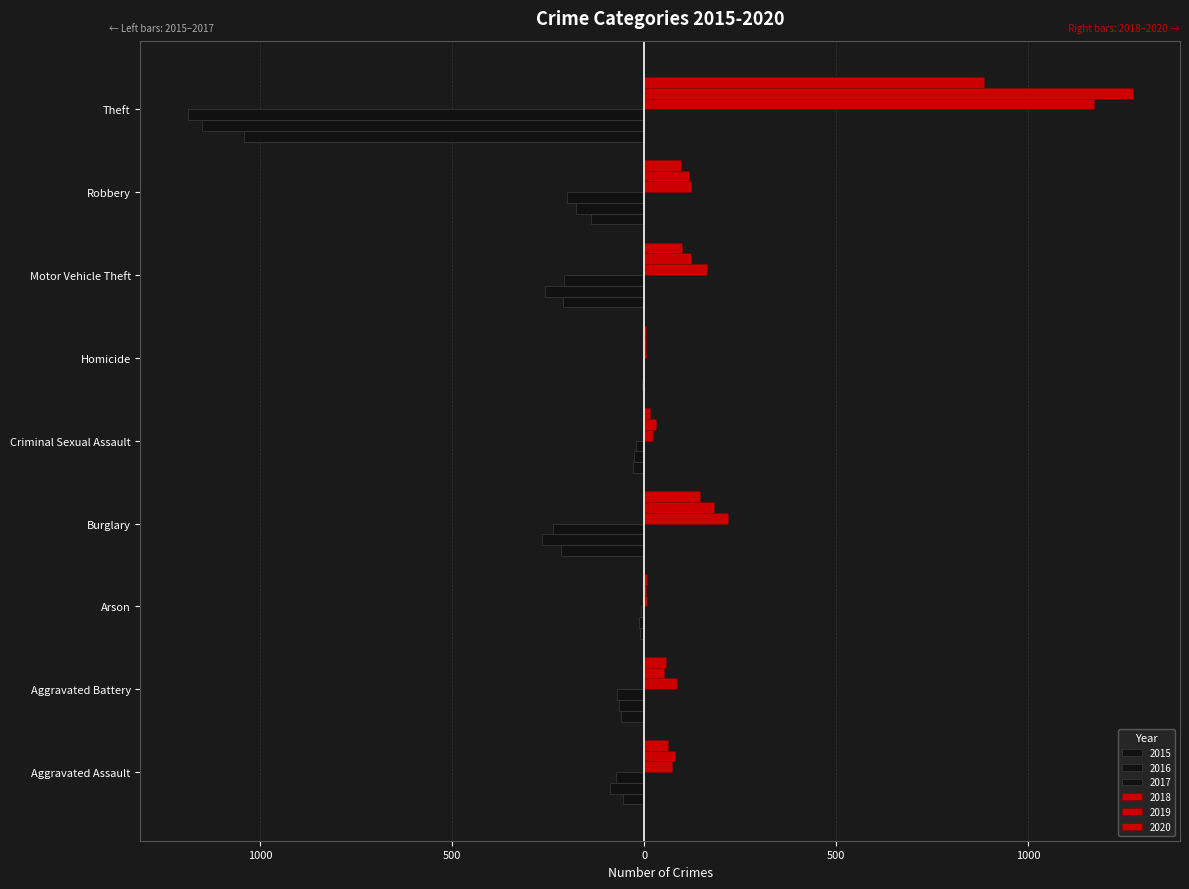

What is the maximum value for 2017?

-4